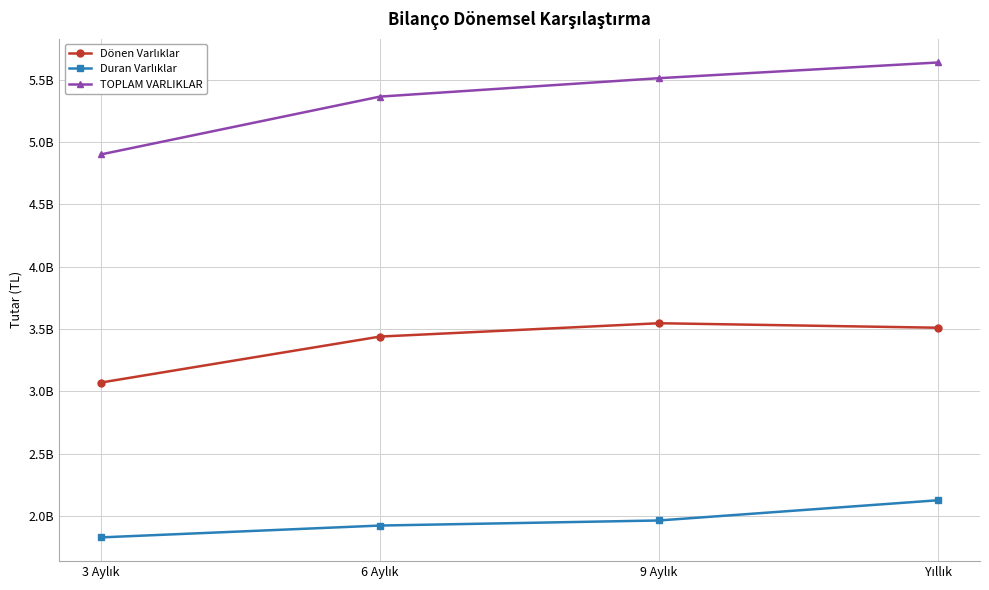

Is this an area chart (filled region under the line)?

No